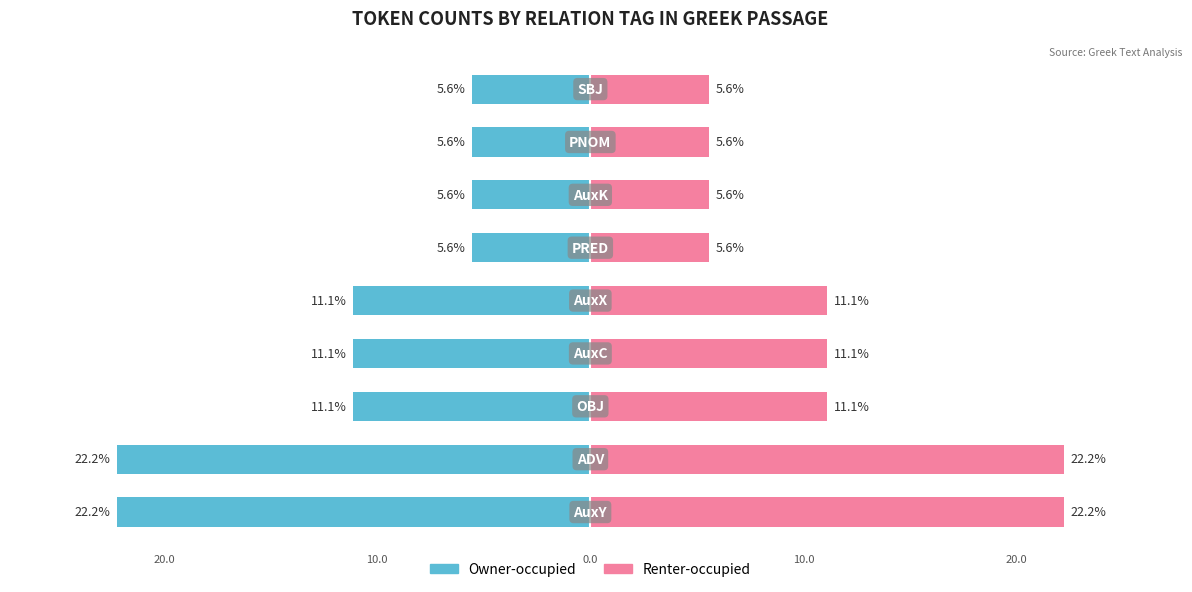

Is it true that Owner-occupied equals -13.5 at 0?

False